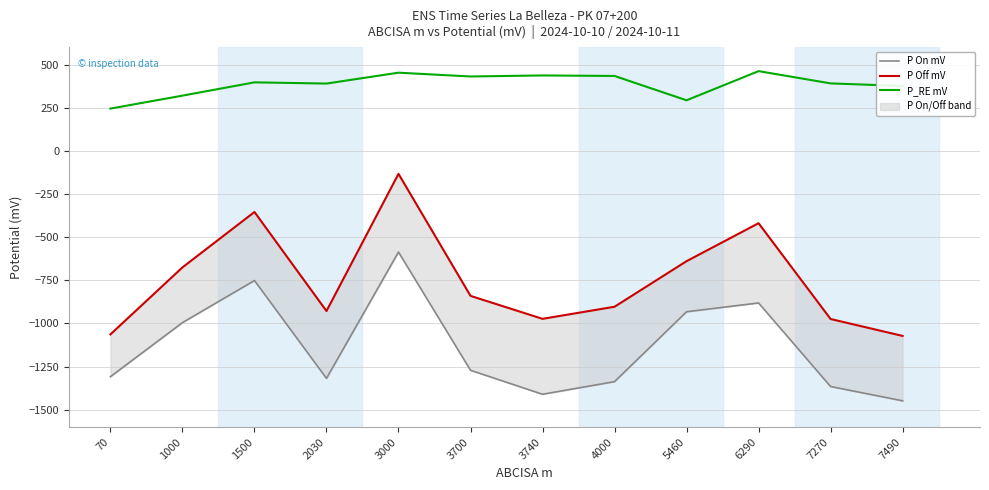

True or false: P_RE mV and P On mV intersect in this chart.

False